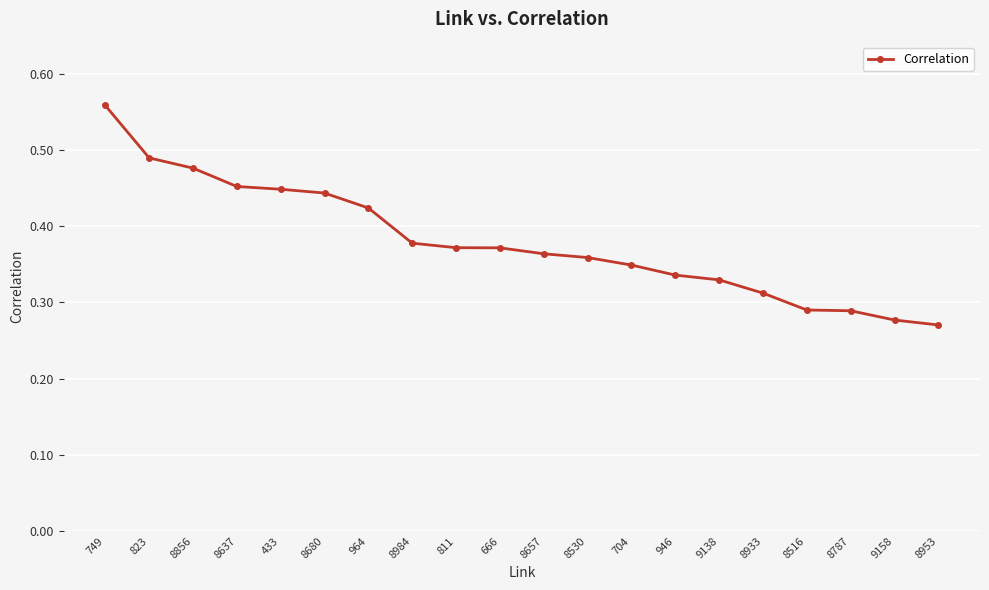

What is the label of the 10th point from the right?

8657